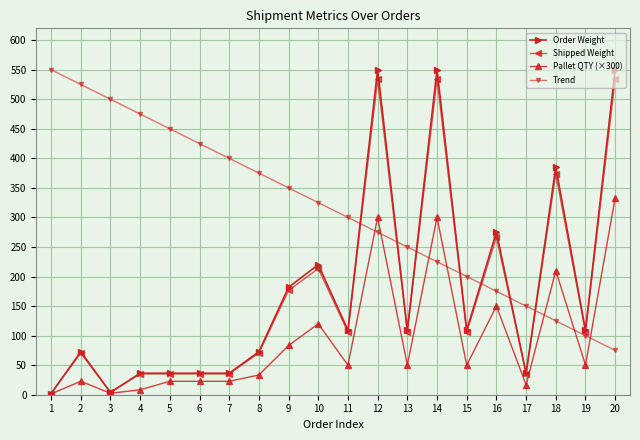

Between 5 and 14, which series saw the biggest shift?

Order Weight